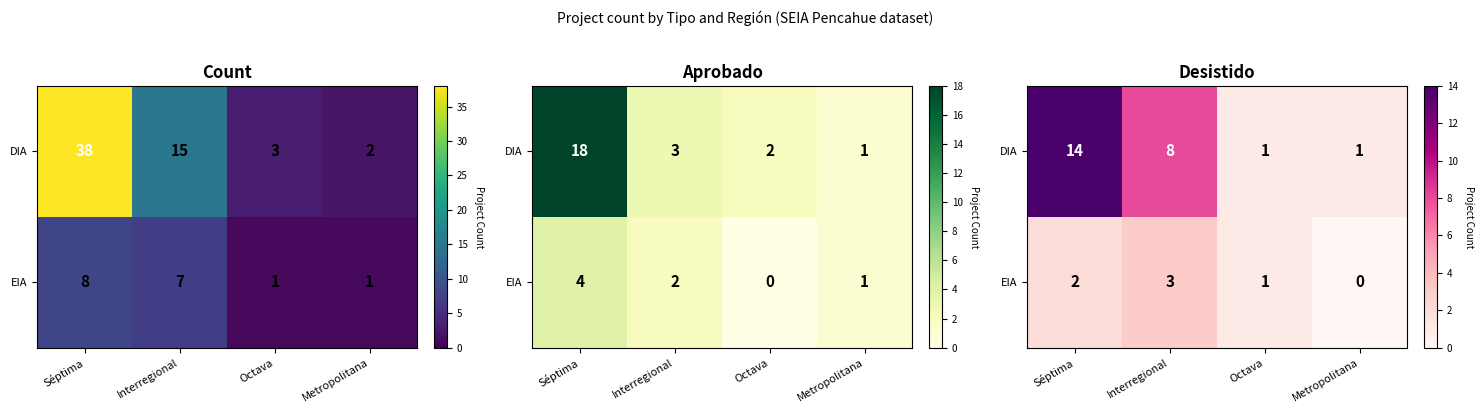

Where is EIA nearest to the value 1?

Octava